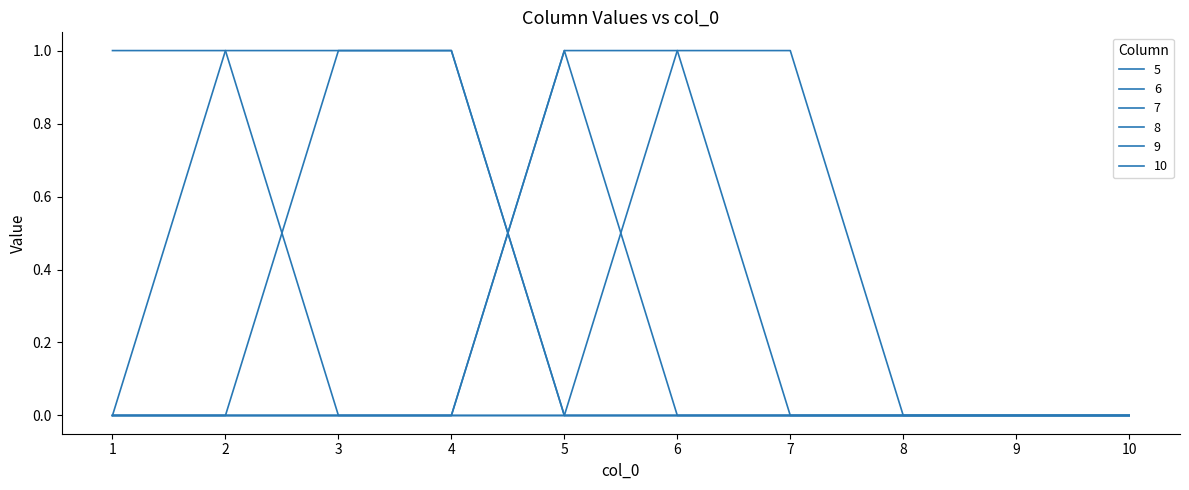

Which series has the widest spread of values?

5